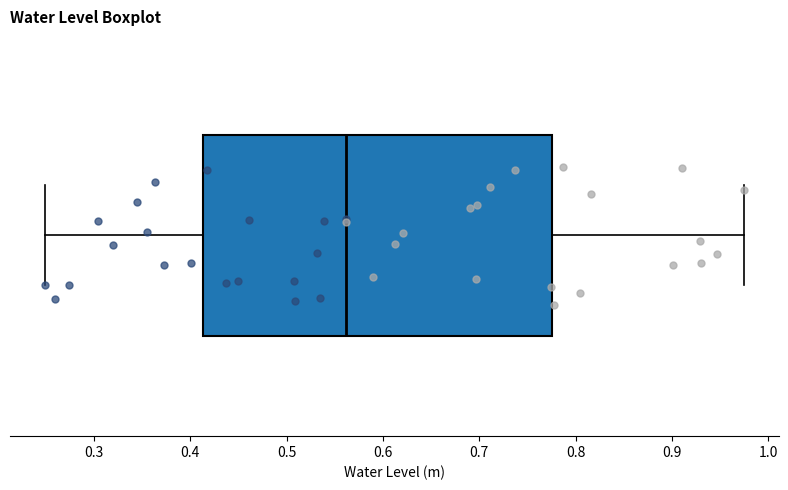

Transcribe this box plot: give where the median line is, the range the box spans, and where the two whiskers end, as read against the x-axis. The values are not printed on the chart, so give them approximately, as read against the axis.

median 0.56, box 0.41 to 0.78, whiskers 0.25 to 0.97